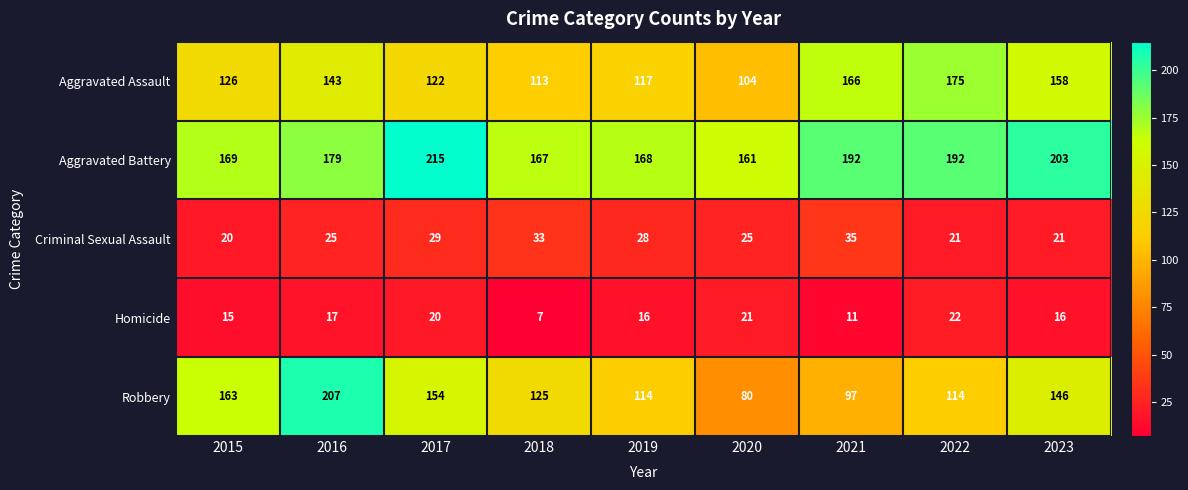

What is the difference between the Robbery values at 2017 and 2015?

9